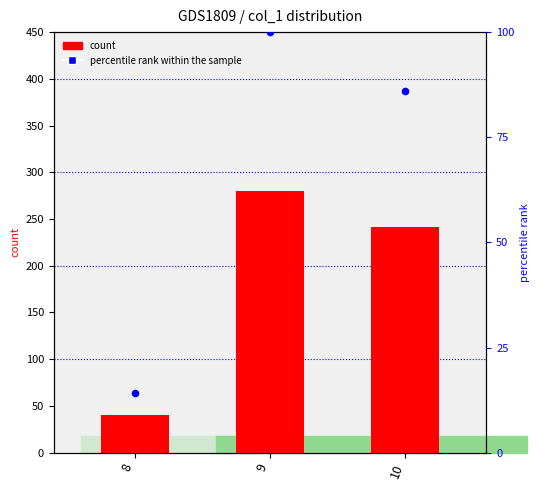

Is the value of percentile rank within the sample at 10 greater than the value of count at 9?

No